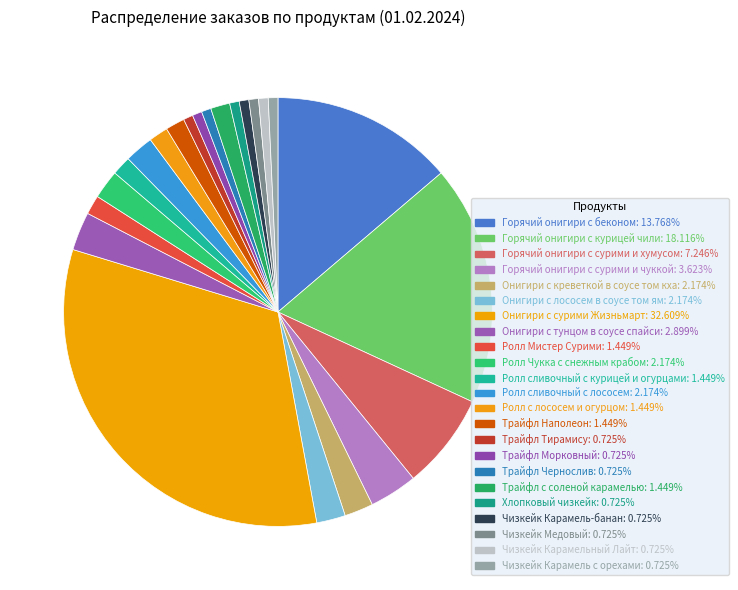

What percentage is the Горячий онигири с сурими и чуккой slice, to the nearest percent?

4%